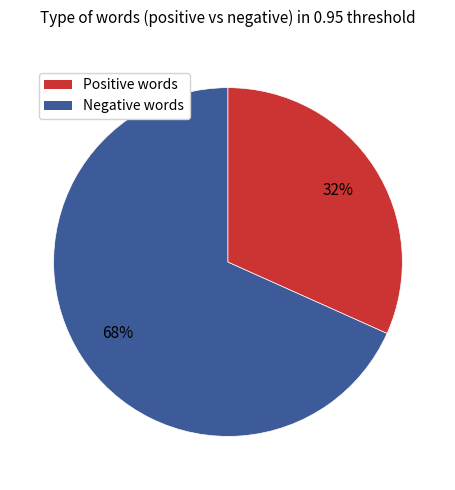

To the nearest percent, what is the average slice percentage?

50%